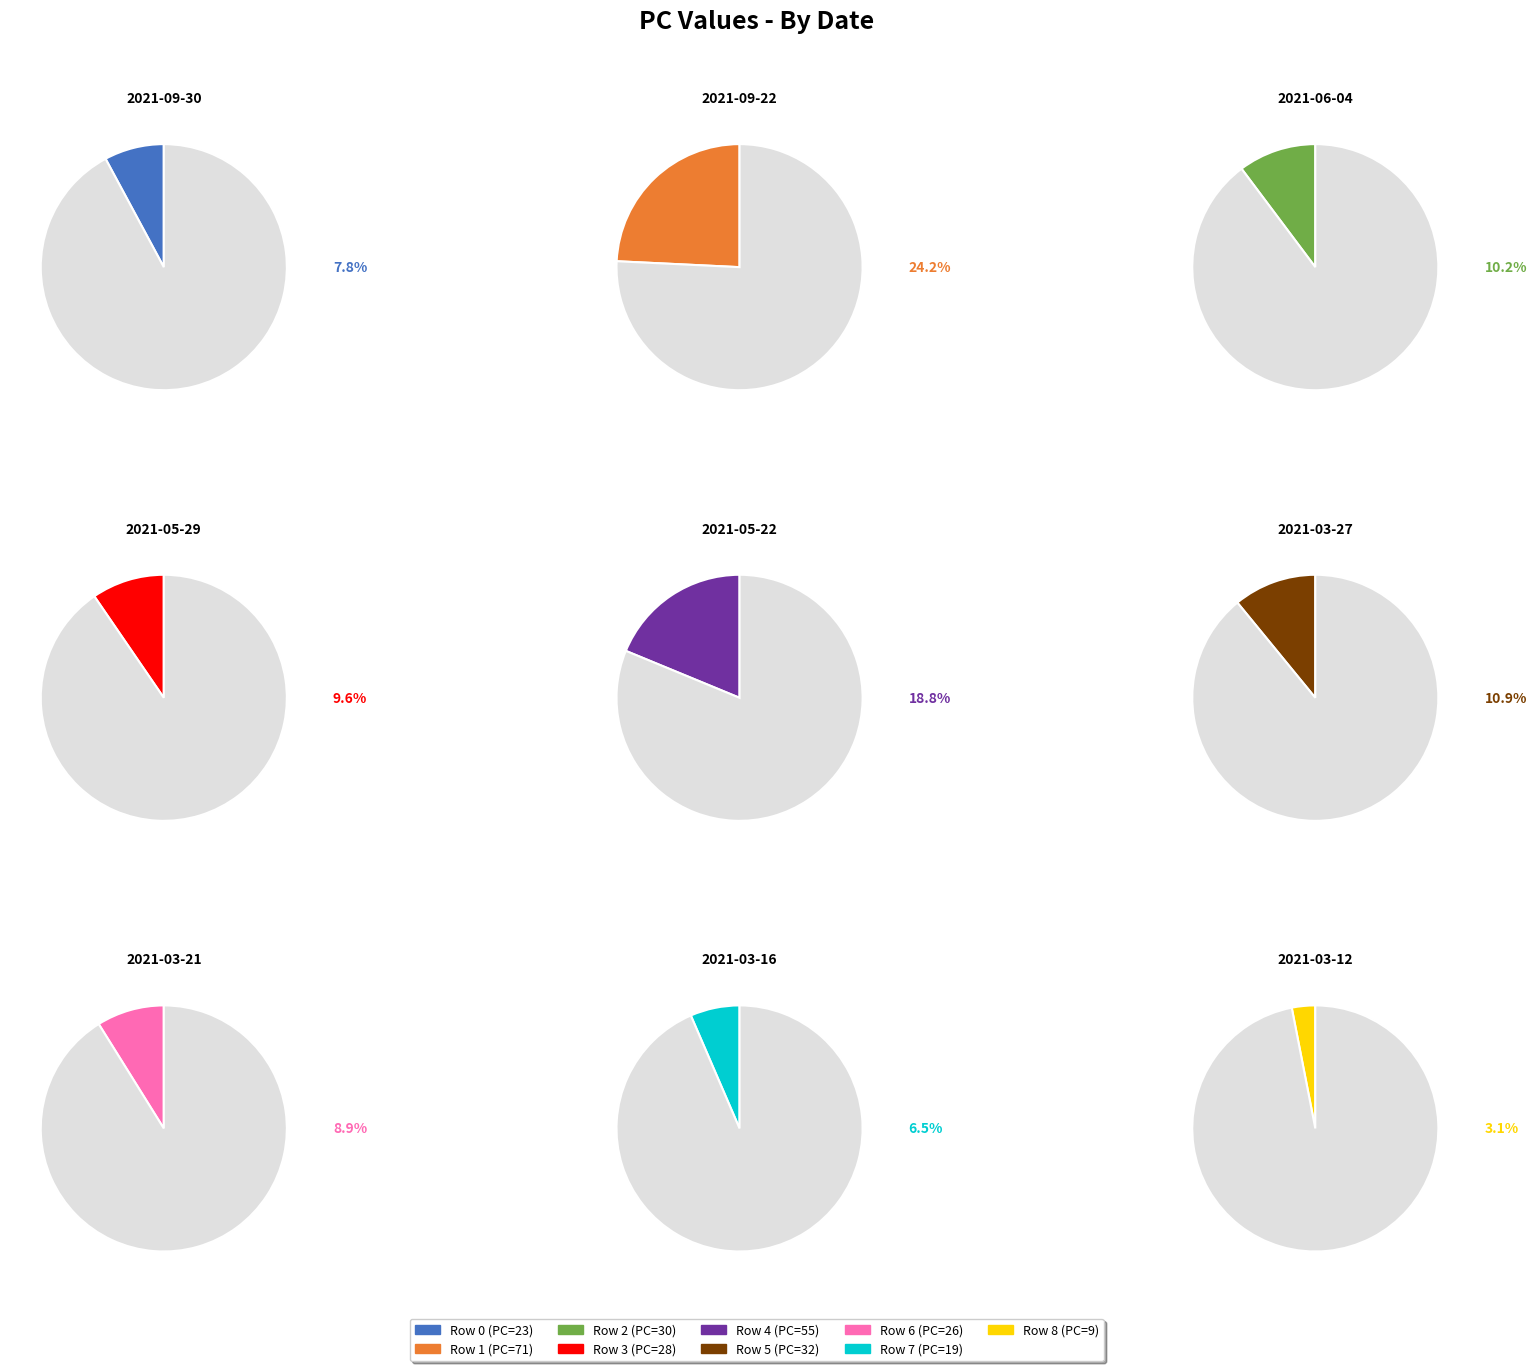

To the nearest percent, what is the difference between the Row 3 and Row 6 slice percentages?

1%